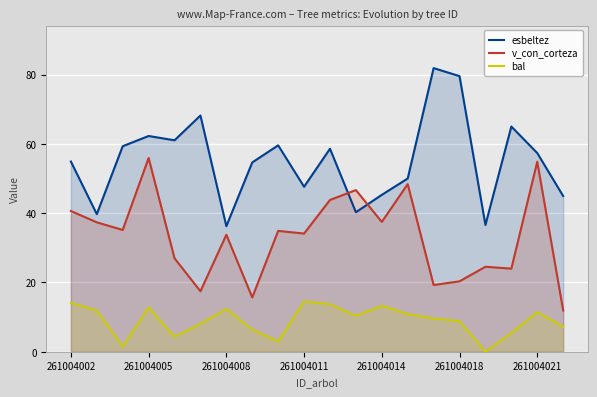

What is the difference between the second highest and second lowest values in the bal series?

12.6